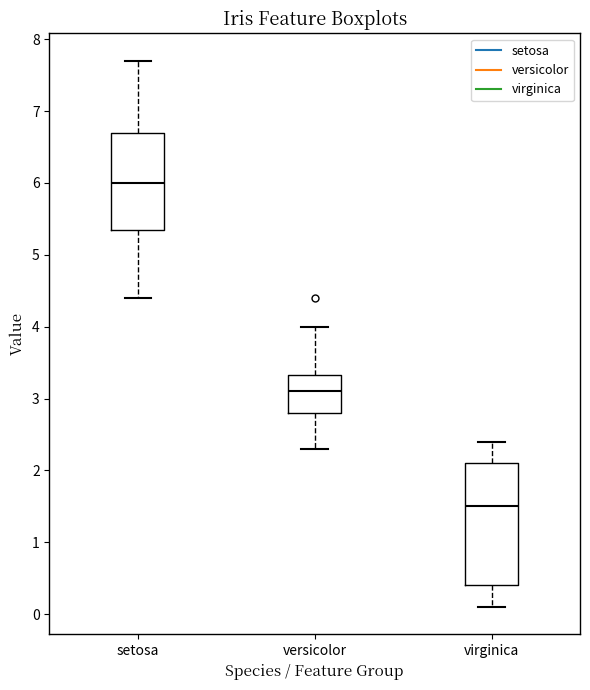

Reading left to right, read every box against the y-axis: the position of its median line, the range the box covers, and the ends of its whiskers. The values are not printed on the chart, so give them approximately, as read against the axis.

setosa: median 6.0, box 5.4 to 6.7, whiskers 4.4 to 7.7
versicolor: median 3.1, box 2.8 to 3.3, whiskers 2.3 to 4.0
virginica: median 1.5, box 0.4 to 2.1, whiskers 0.1 to 2.4